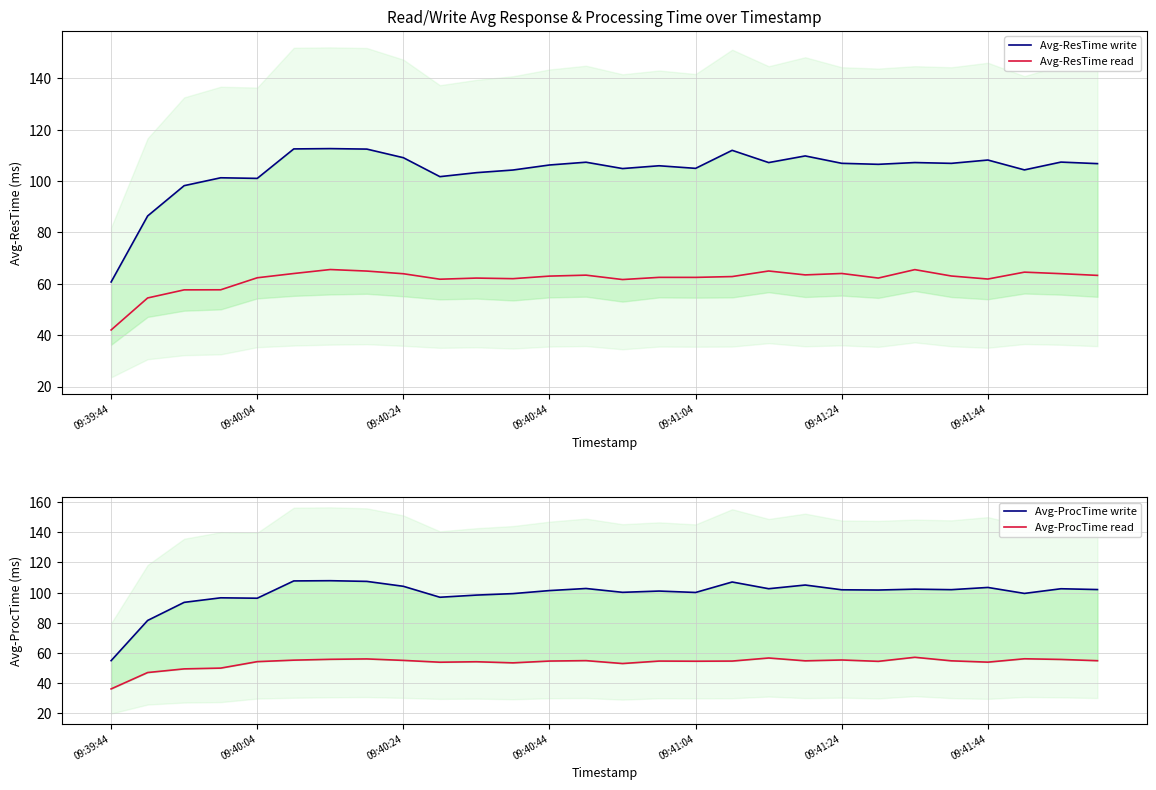

True or false: Avg-ProcTime read and Avg-ResTime write cross at least once.

False